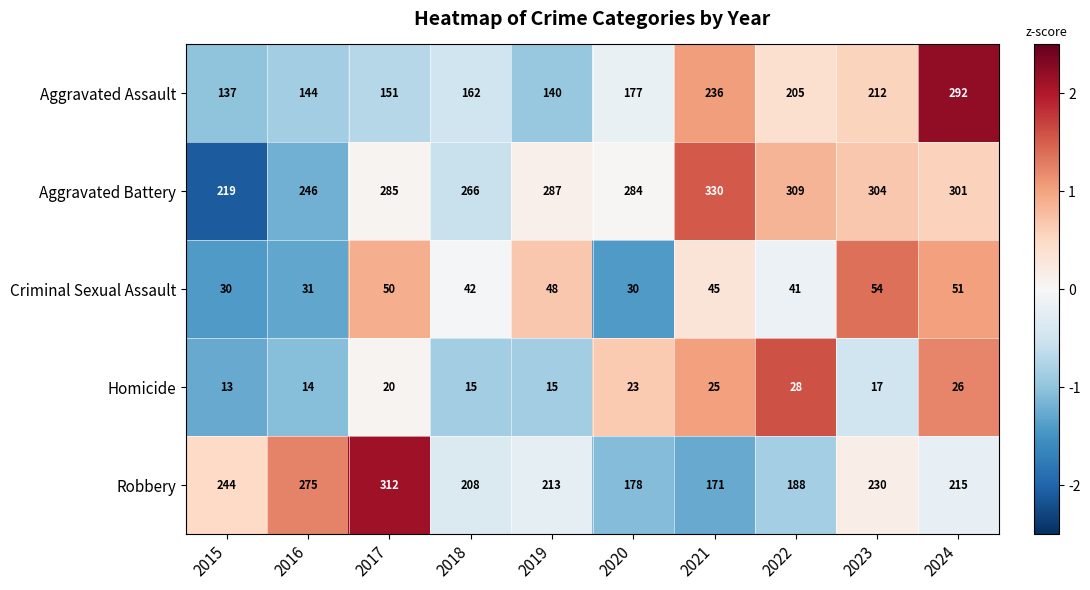

Which series has the largest range (max minus min)?

Aggravated Assault